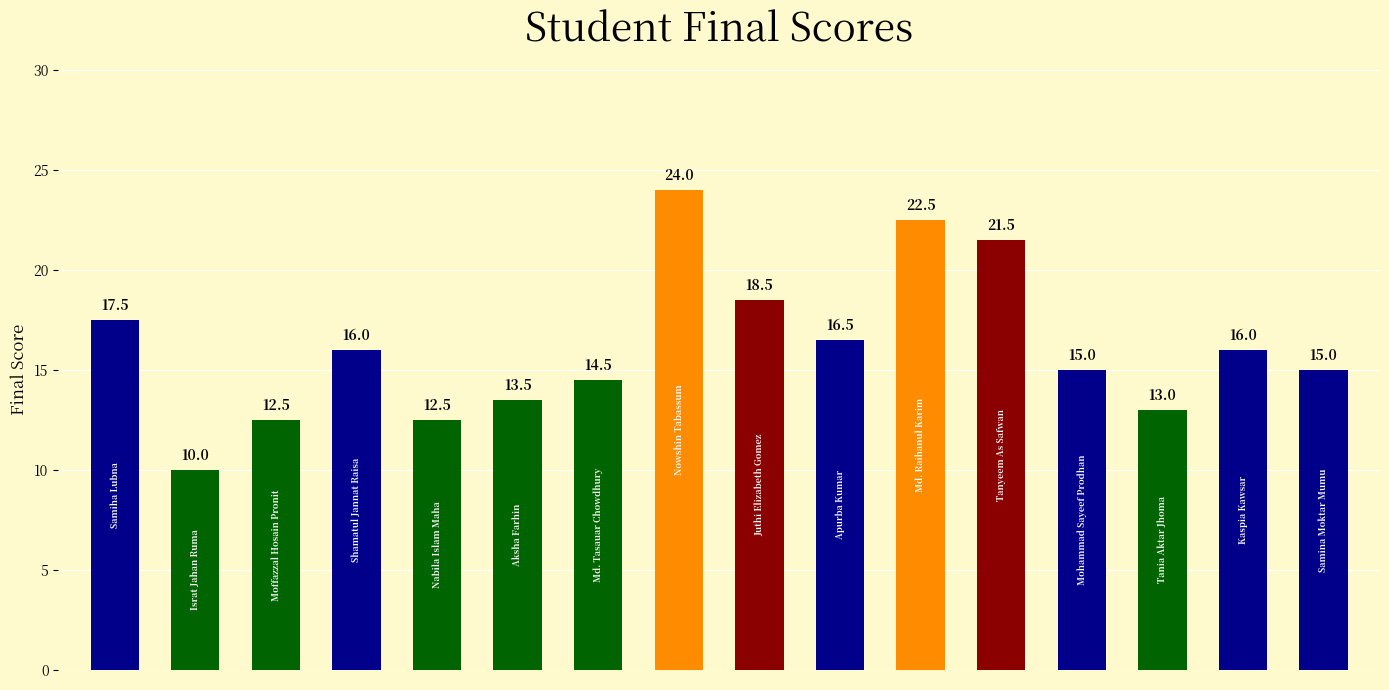

What is the minimum value shown in the chart?

10.0